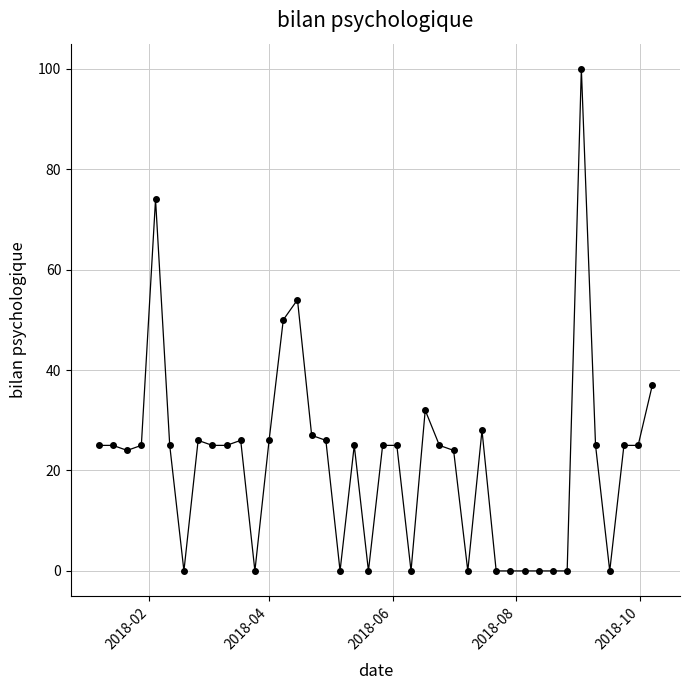

True or false: there are more than 1 points higher than both neighbors.

True